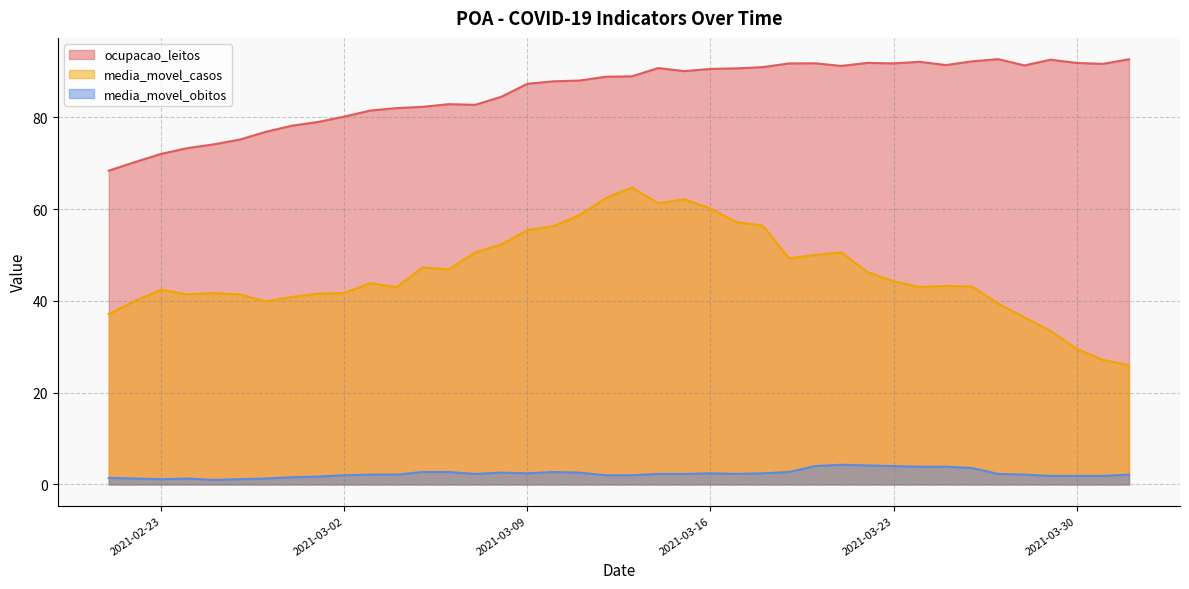

Where is the first local minimum for media_movel_casos?

2021-02-24